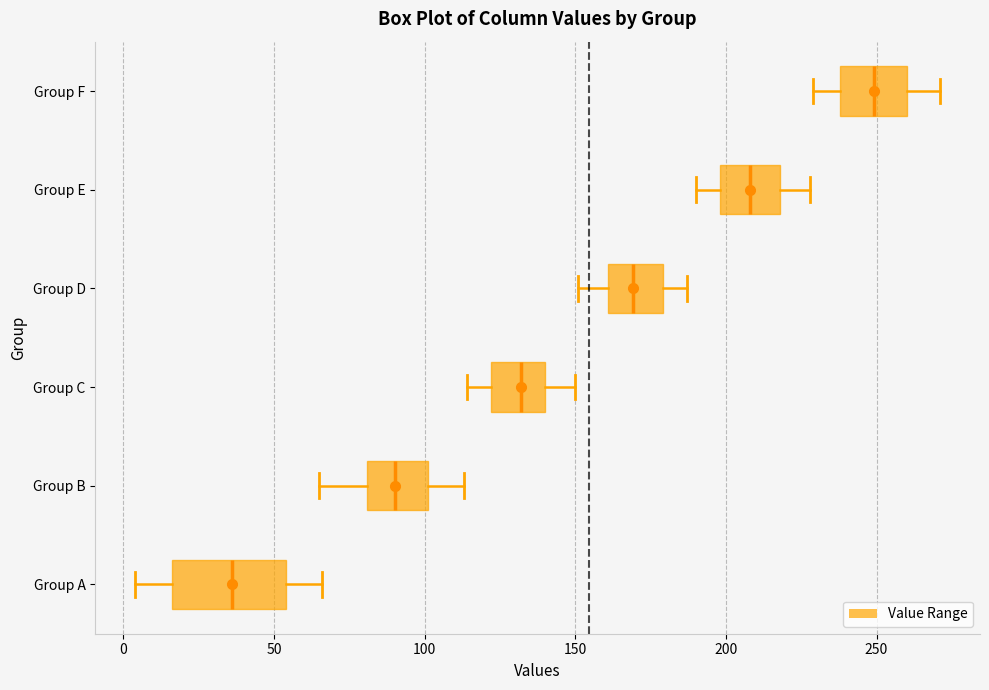

Reading bottom to top, transcribe this box plot: for each box, give where its median line is, the range the box spans, and where its two whiskers end, as read against the x-axis. The values are not printed on the chart, so give them approximately, as read against the axis.

Group A: median 35, box 15 to 55, whiskers 5 to 65
Group B: median 90, box 80 to 100, whiskers 65 to 115
Group C: median 130, box 120 to 140, whiskers 115 to 150
Group D: median 170, box 160 to 180, whiskers 150 to 185
Group E: median 210, box 200 to 220, whiskers 190 to 230
Group F: median 250, box 240 to 260, whiskers 230 to 270